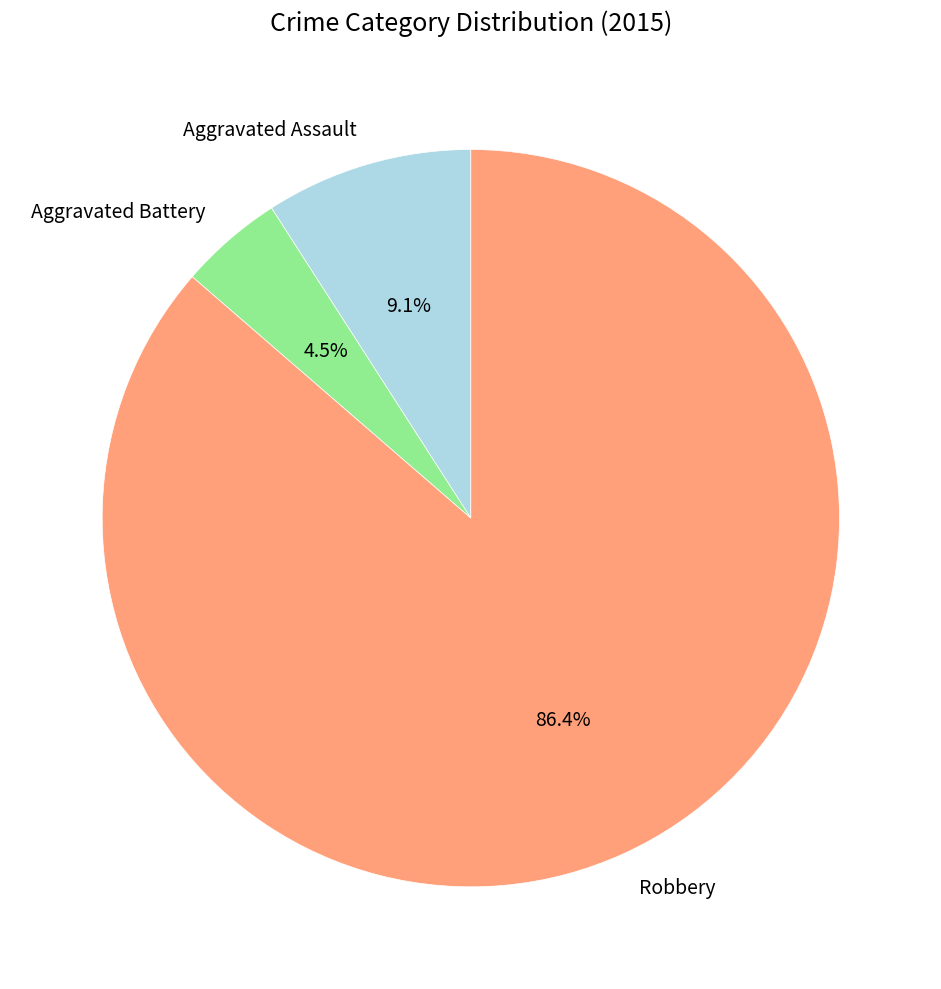

Approximately how many times larger is the value at Aggravated Battery compared to Aggravated Assault?

0.5